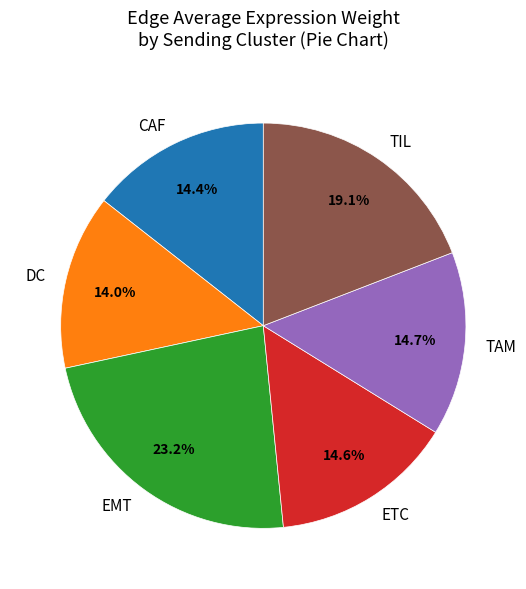

Is there a majority slice in this chart?

No